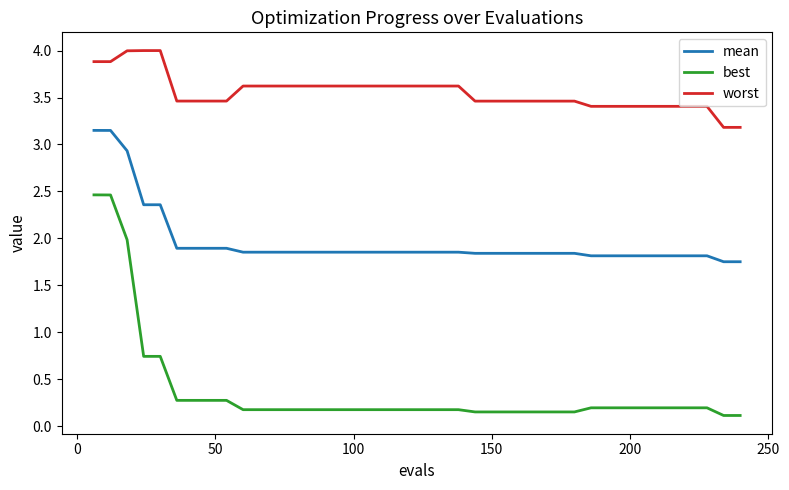

Which series has the widest spread of values?

best